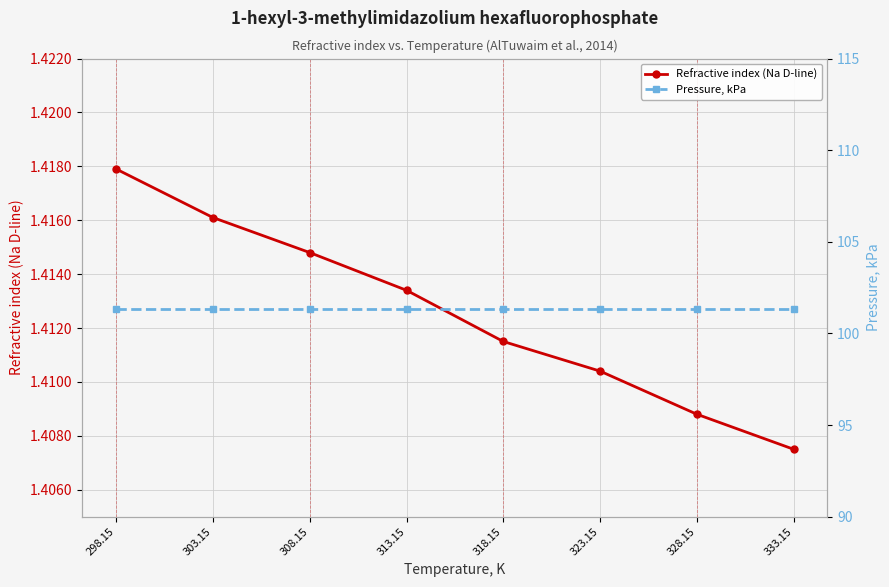

Rank the series by their average value, from lowest to highest.

Refractive index (Na D-line), Pressure, kPa